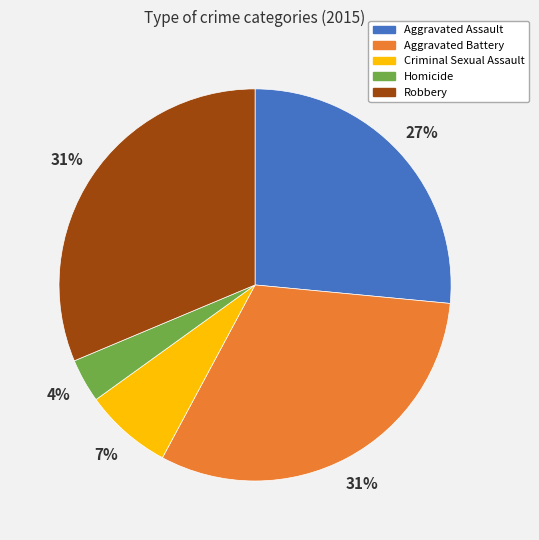

Is it true that Homicide is 18% of the pie?

False